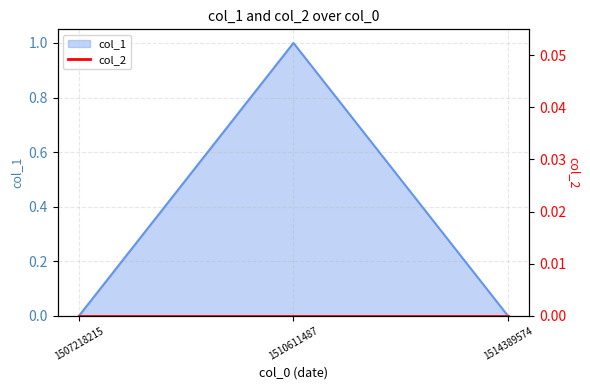

Reading right to left, extract all data points from this chart.

1514389574=0	1510611487=1	1507218215=0